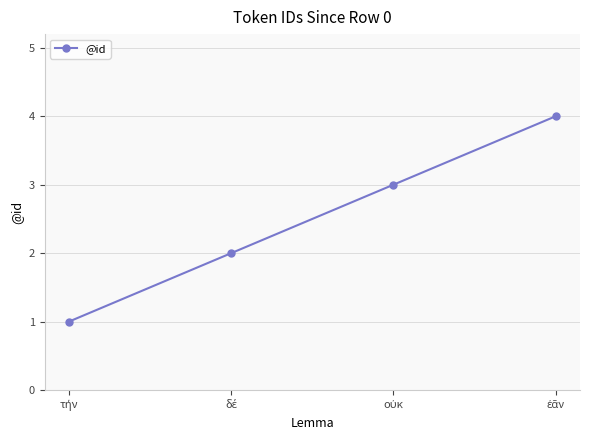

True or false: the data has more than 0 interior local peaks.

False